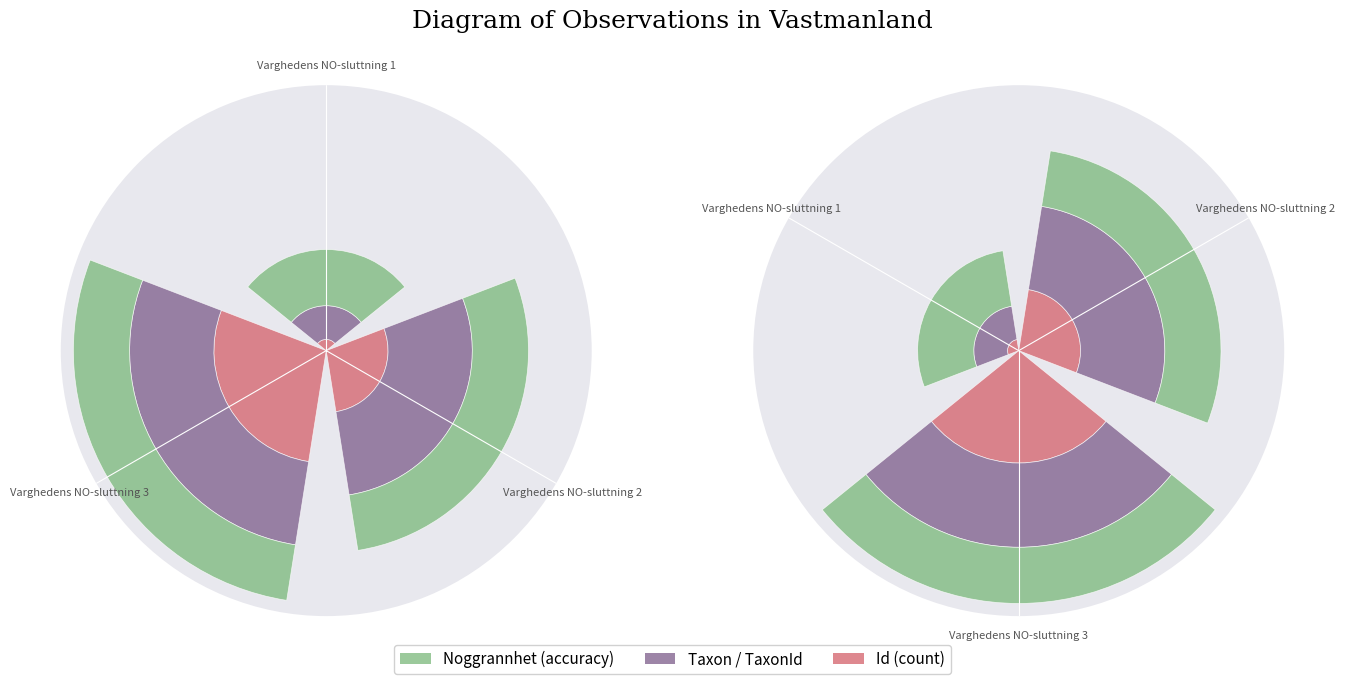

What is the average value of the Taxon / TaxonId series?

0.6